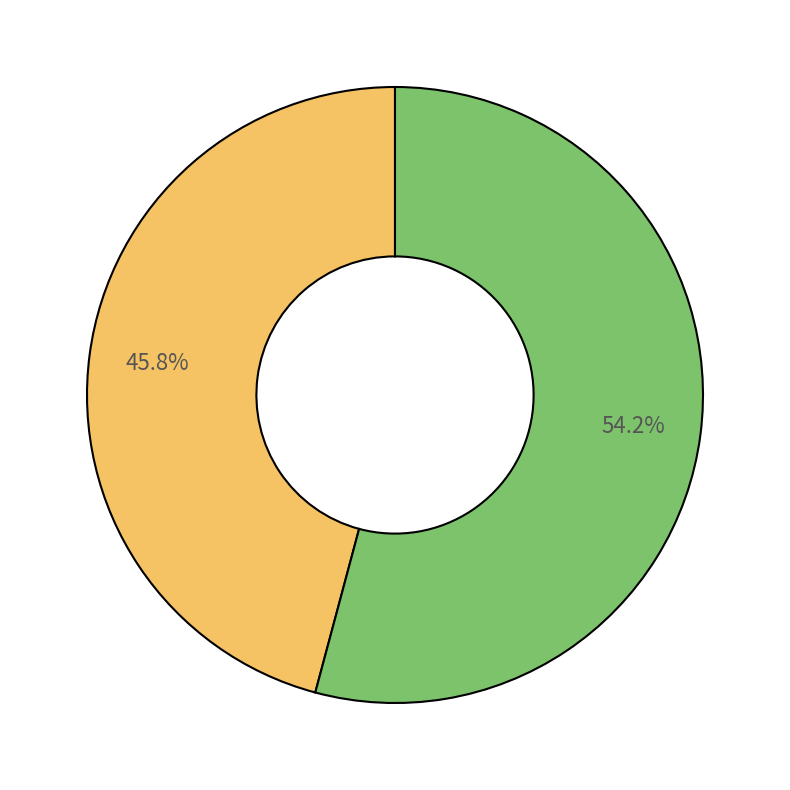

Does any single category account for the majority?

Yes